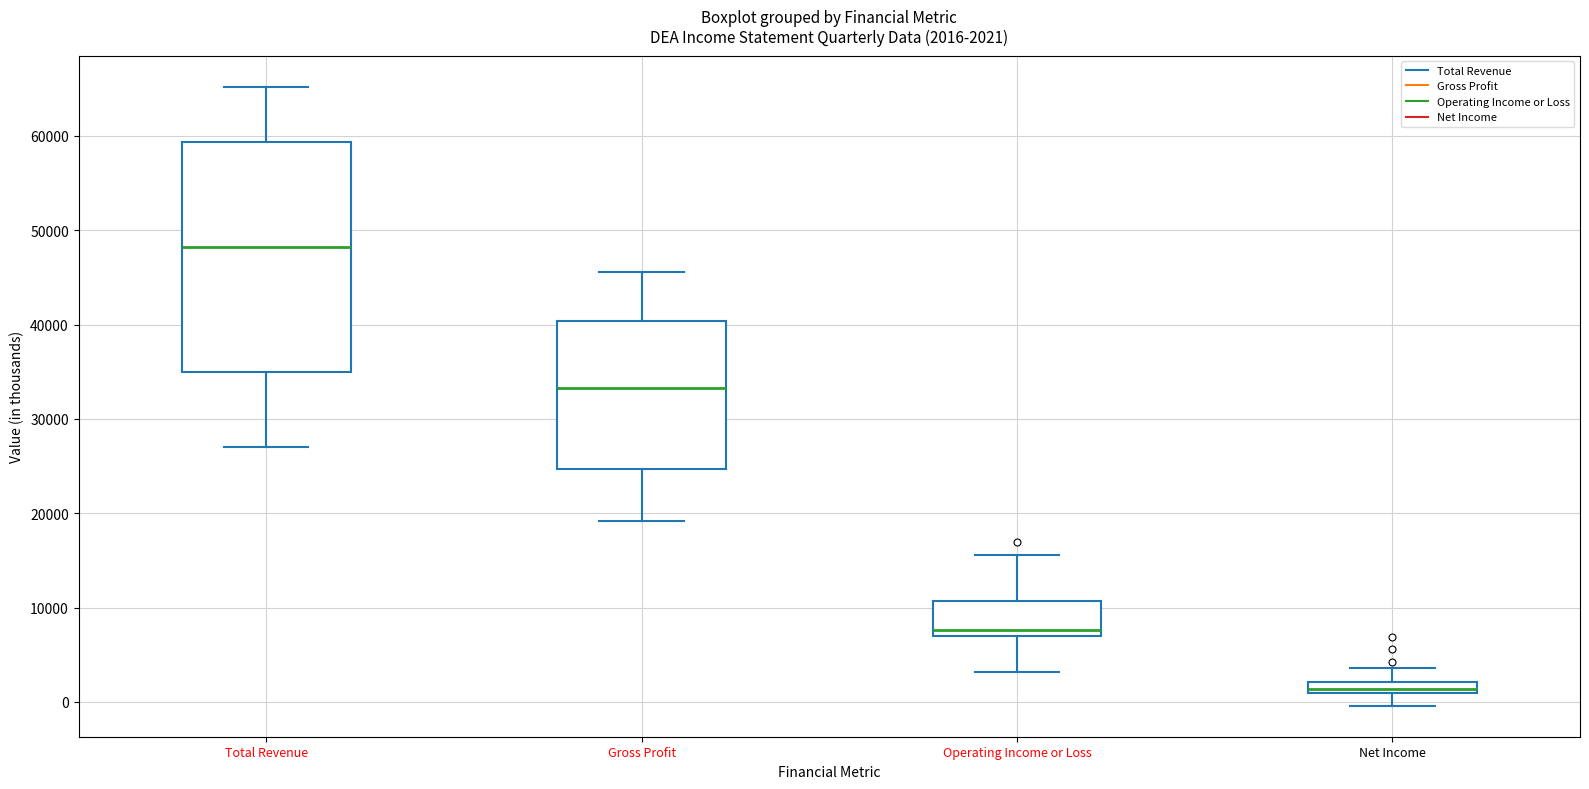

Which box is the tallest, from its lower edge to its upper edge?

Total Revenue